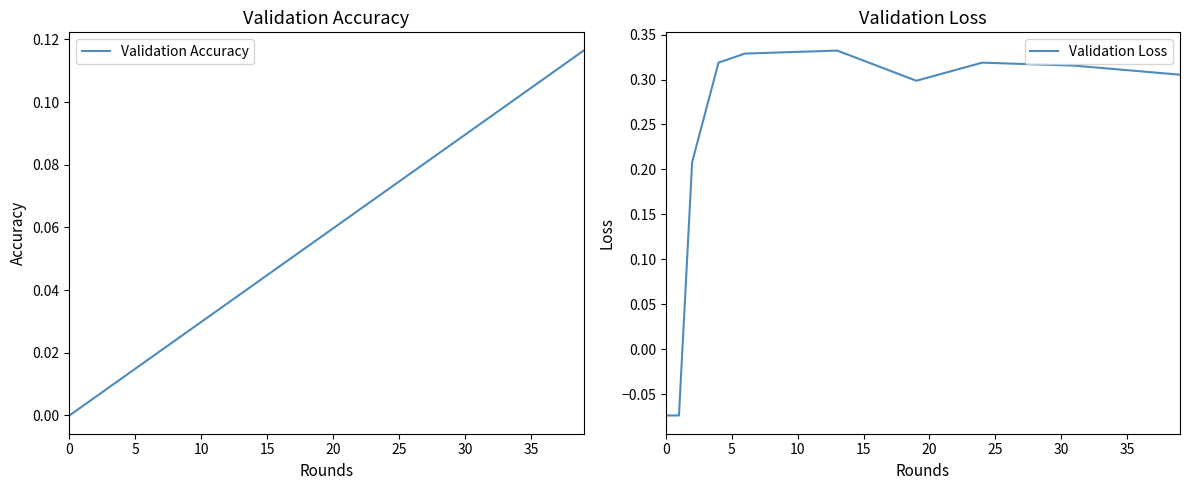

Which has a higher value, 16 or 13?

16